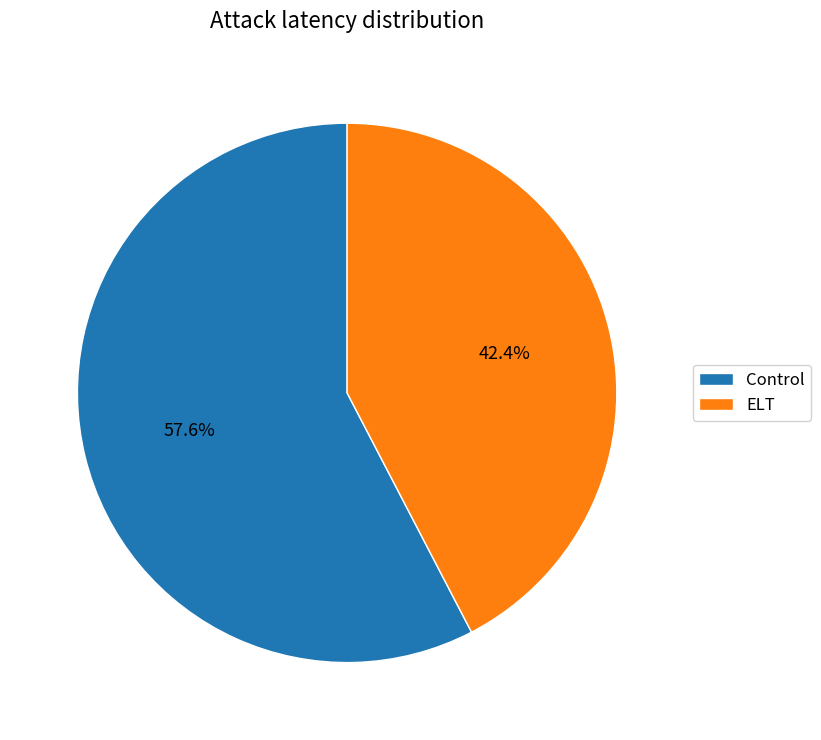

Is there a majority slice in this chart?

Yes